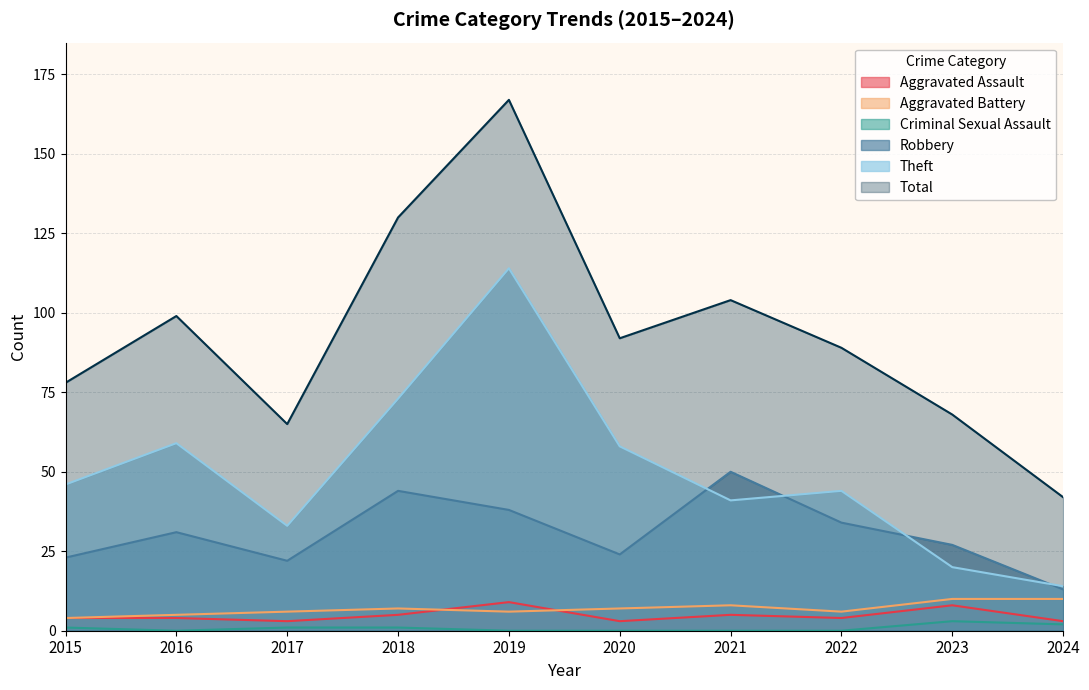

At which category is the sum across all series the highest?

2019